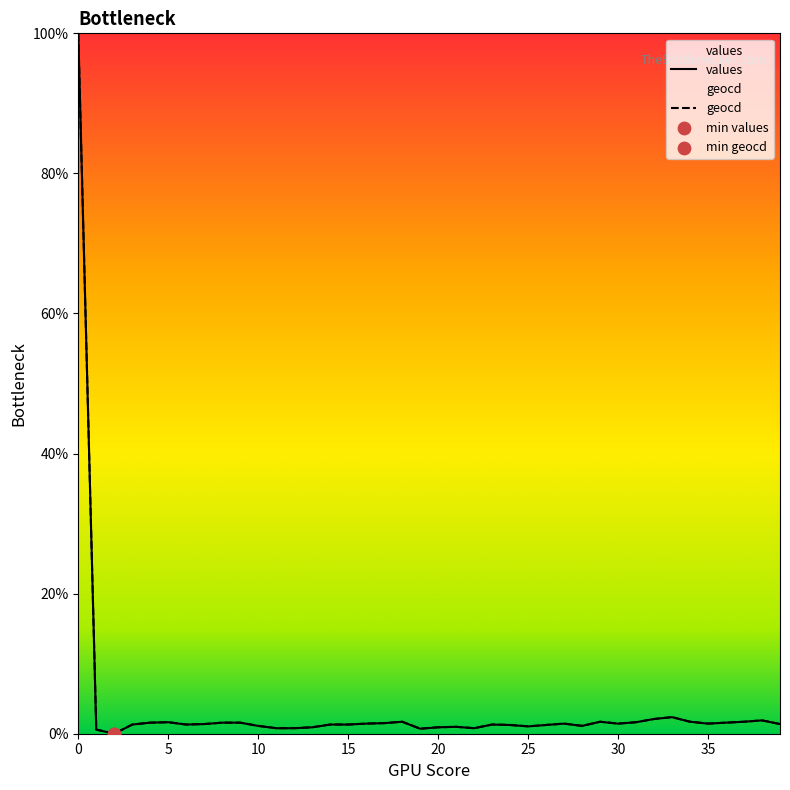

Which series reaches the maximum Y coordinate?

values